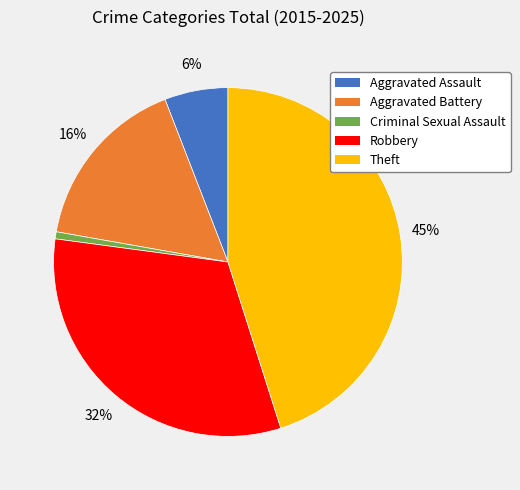

Rank the categories by value from highest to lowest.

Theft, Robbery, Aggravated Battery, Aggravated Assault, Criminal Sexual Assault